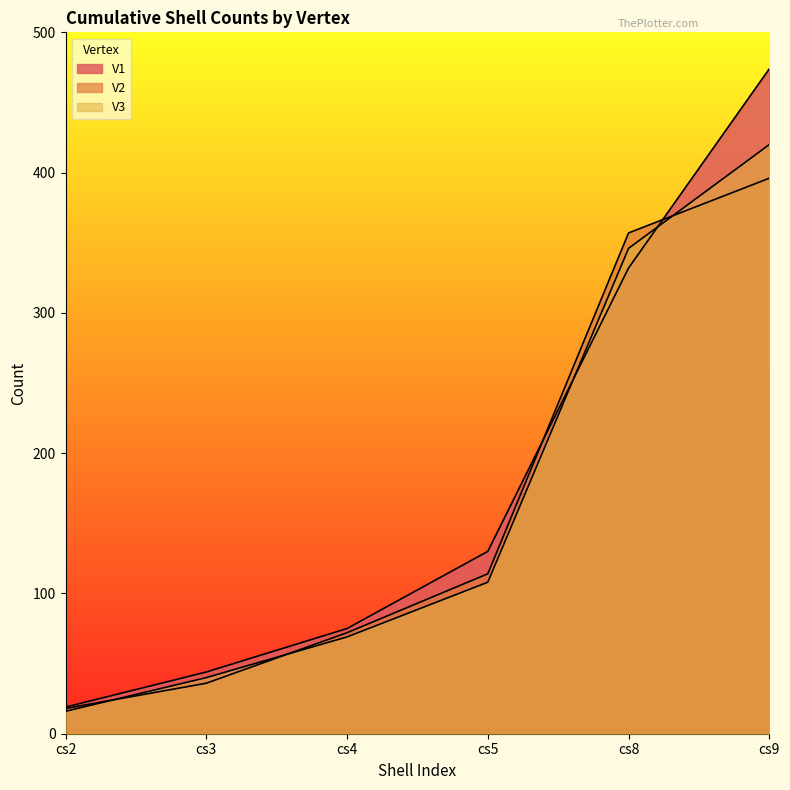

Does the chart have visible grid lines?

No